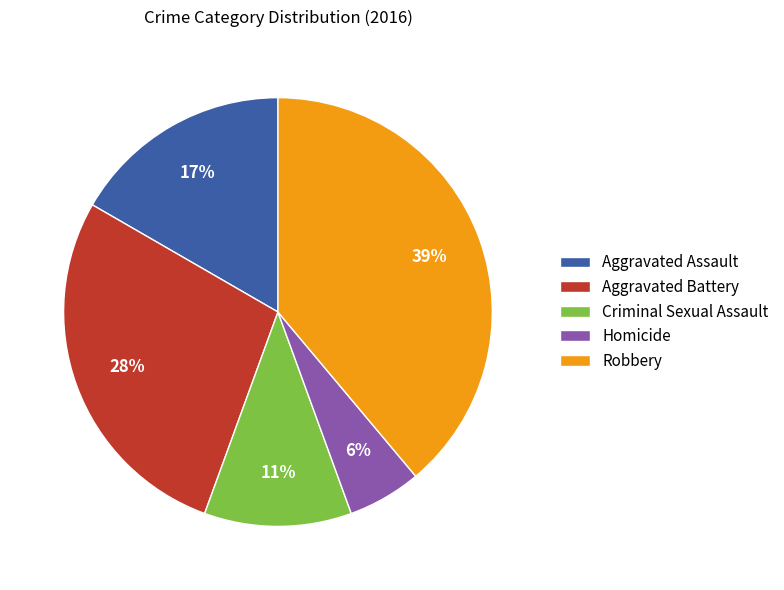

True or false: Criminal Sexual Assault accounts for 11% of the total.

True